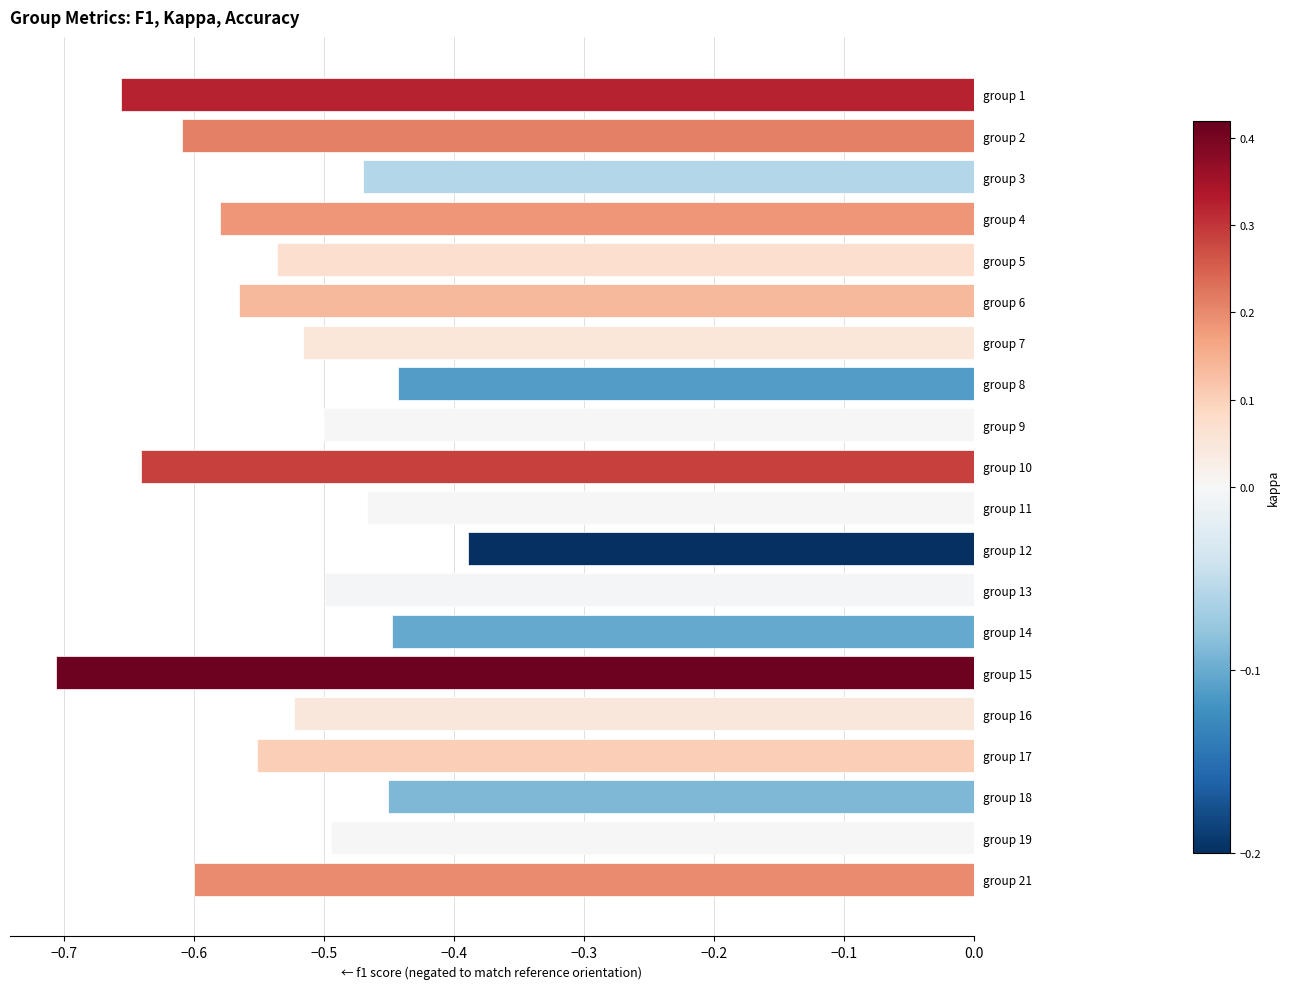

The value at group 3 is -0.7. True or false?

False